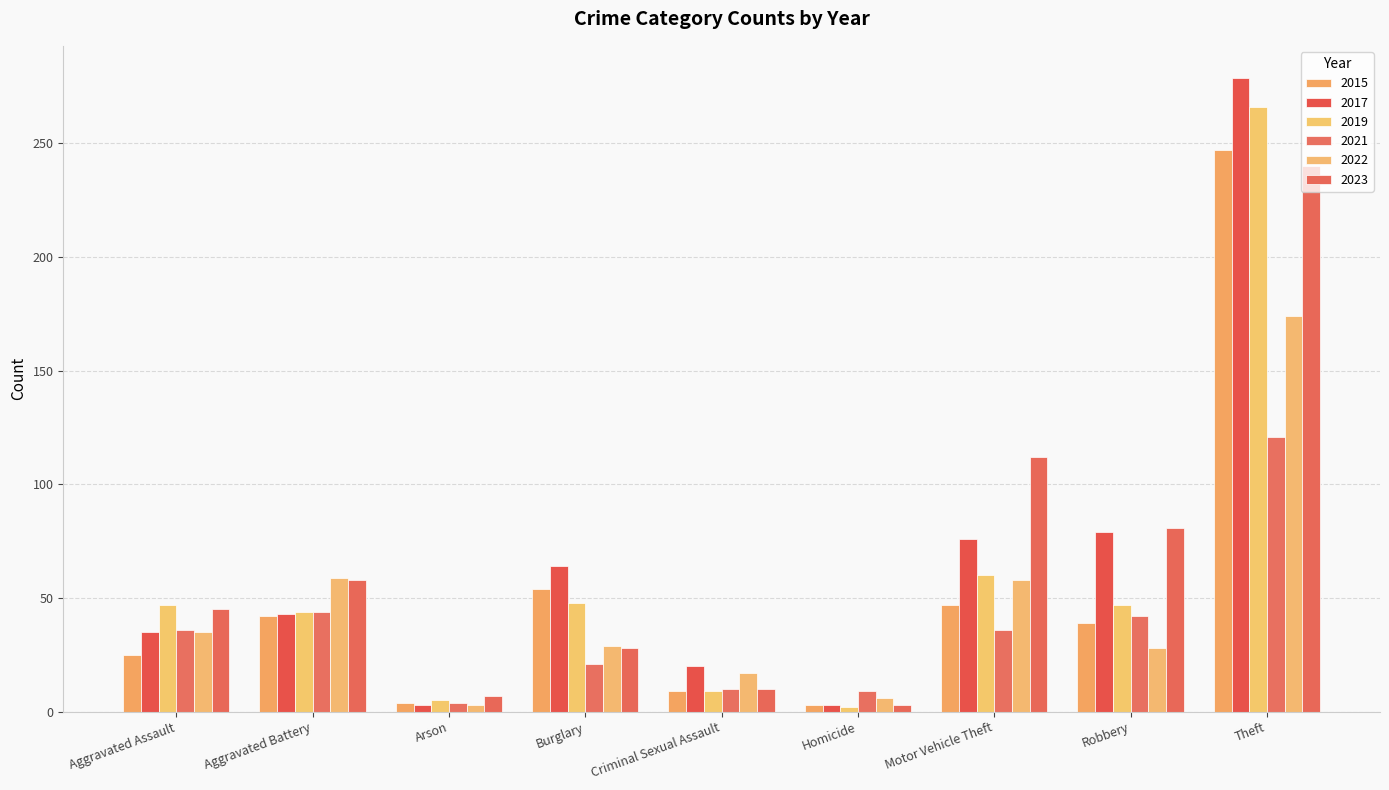

What is the sum of the 2023 values at Robbery and Criminal Sexual Assault?

91